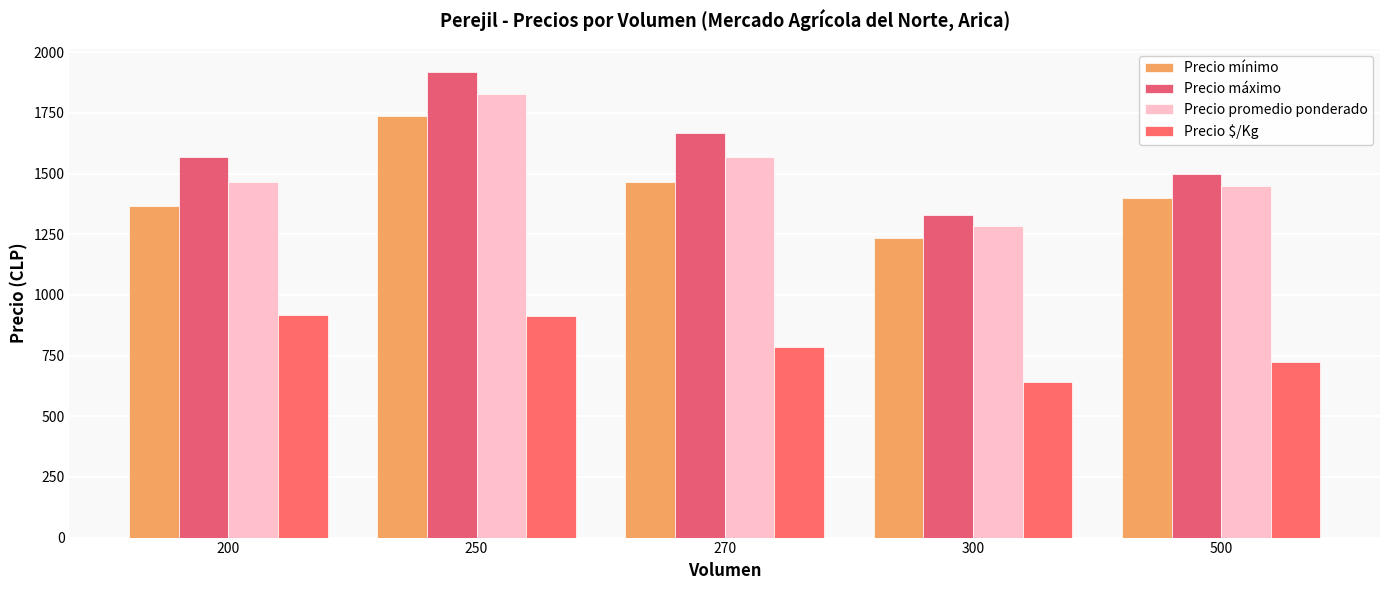

How many bars are there in each group?

4